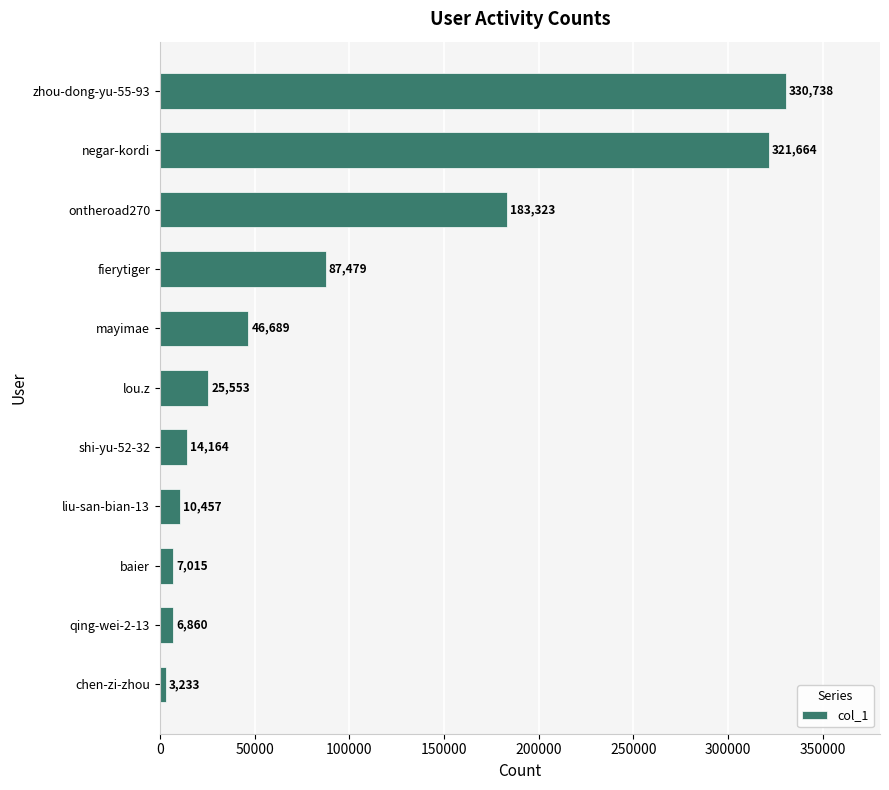

The chart shows a value of 6860 at qing-wei-2-13. True or false?

True